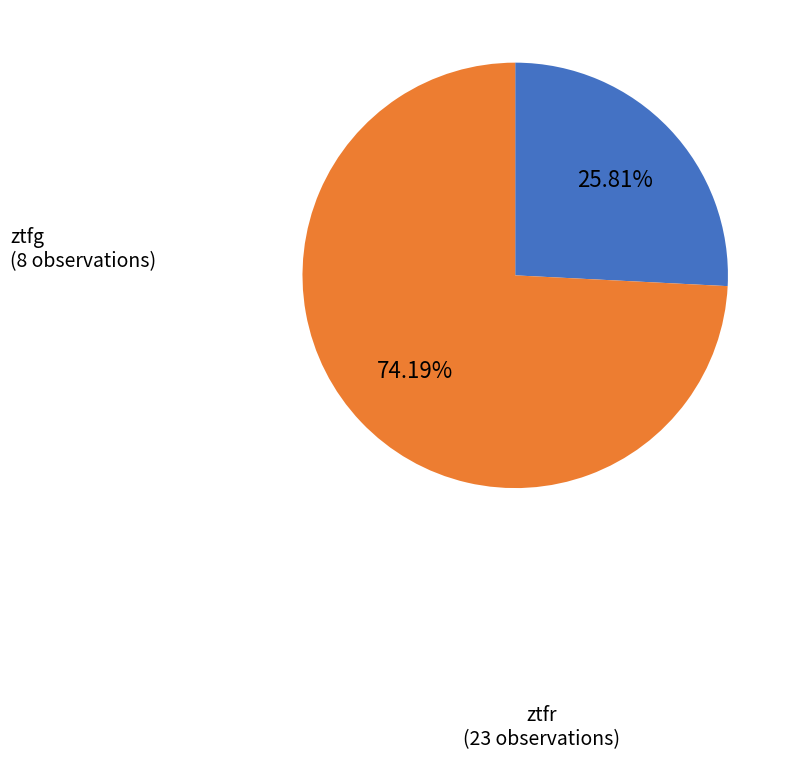

Is there any slice that represents more than half of the pie?

Yes